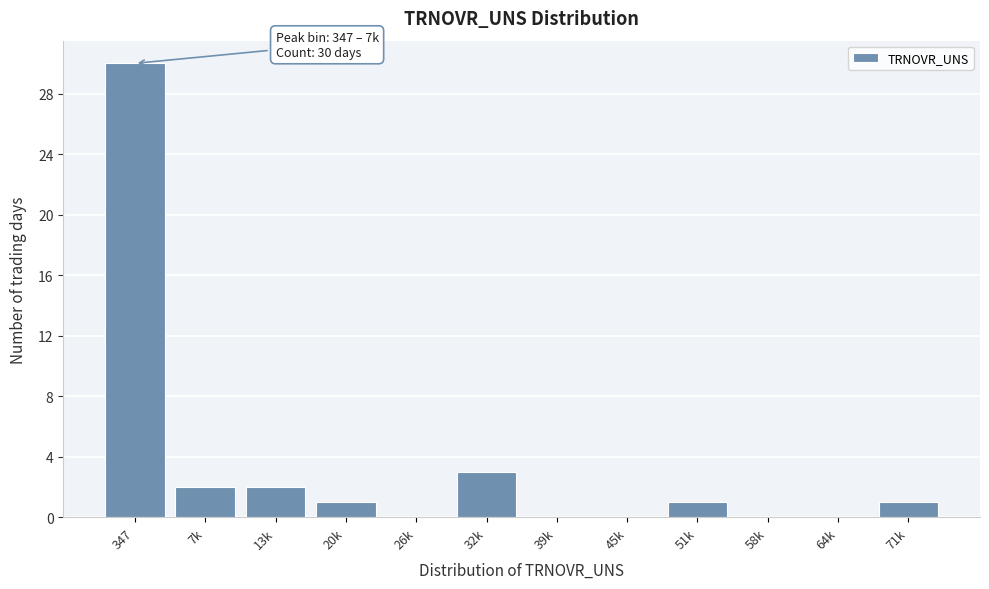

Reading left to right, transcribe all the data shown in this chart.

347=30	7k=2	13k=2	20k=1	26k=0	32k=3	39k=0	45k=0	51k=1	58k=0	64k=0	71k=1